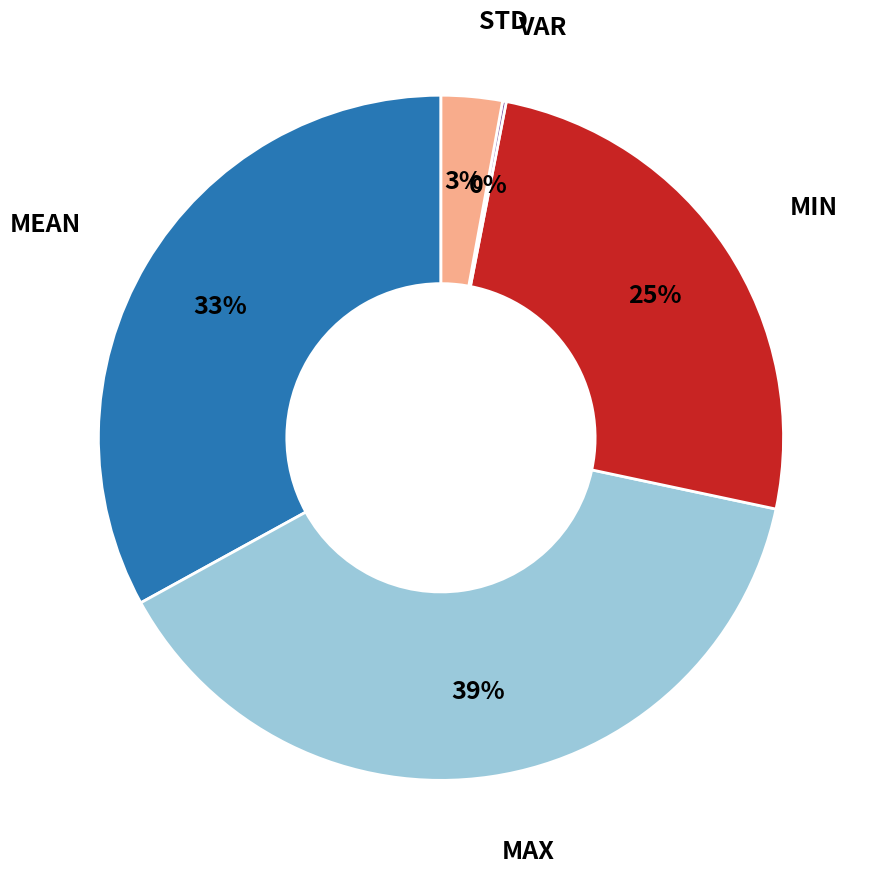

Does any single category account for the majority?

No